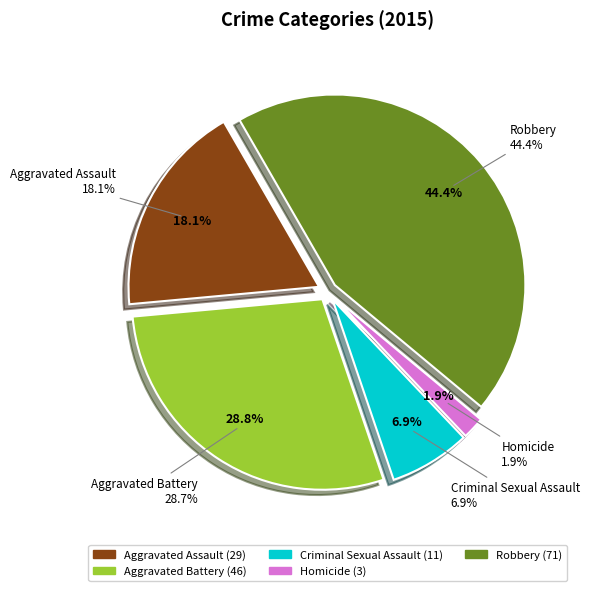

Is there any slice that represents more than half of the pie?

No